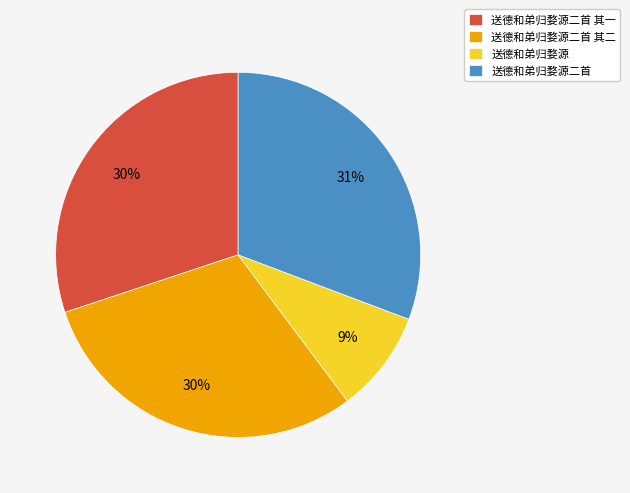

Which category has the biggest portion of the pie?

送德和弟归婺源二首